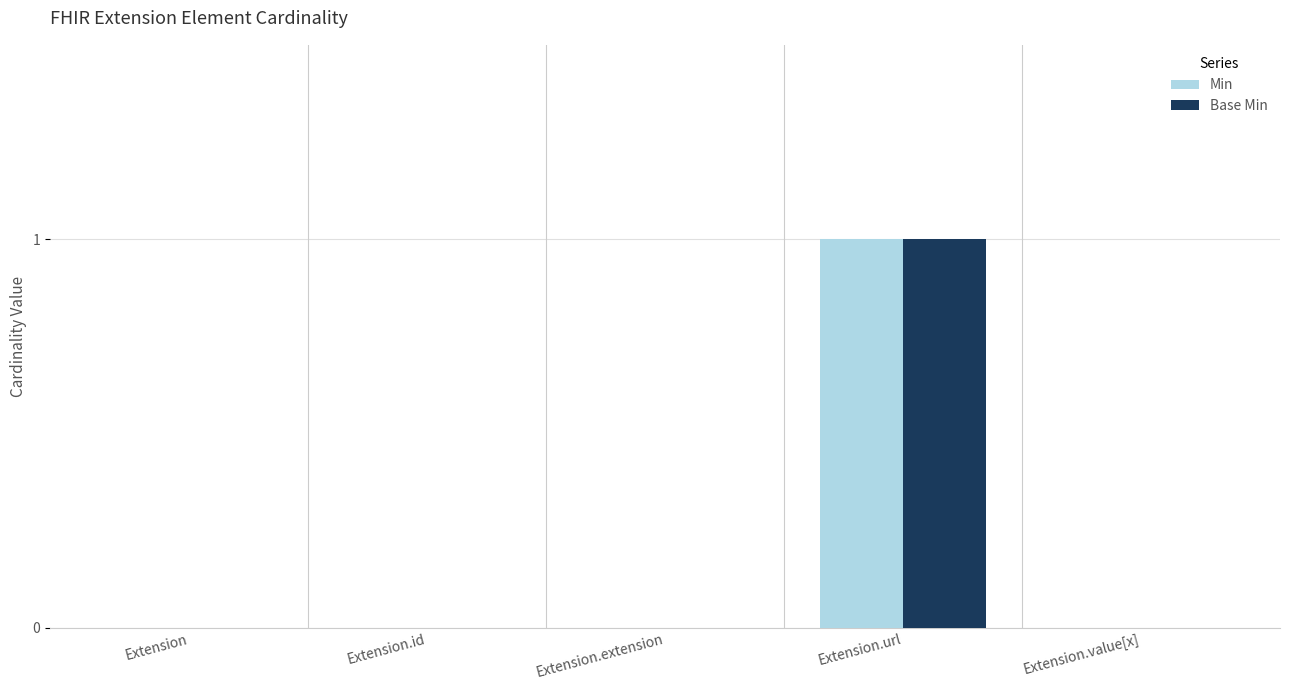

At which category is the sum across all series the highest?

Extension.url